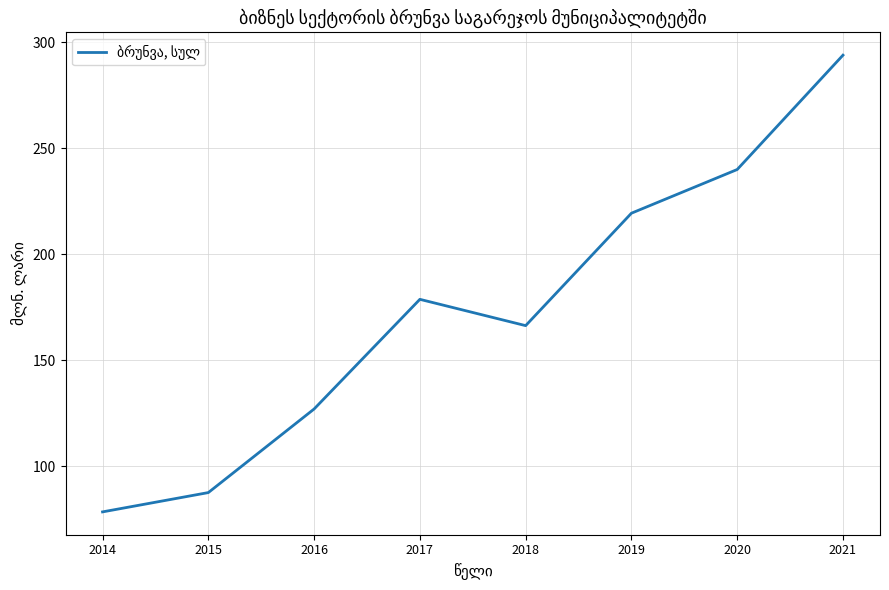

Is it true that the value at 2018 is 223.3?

False